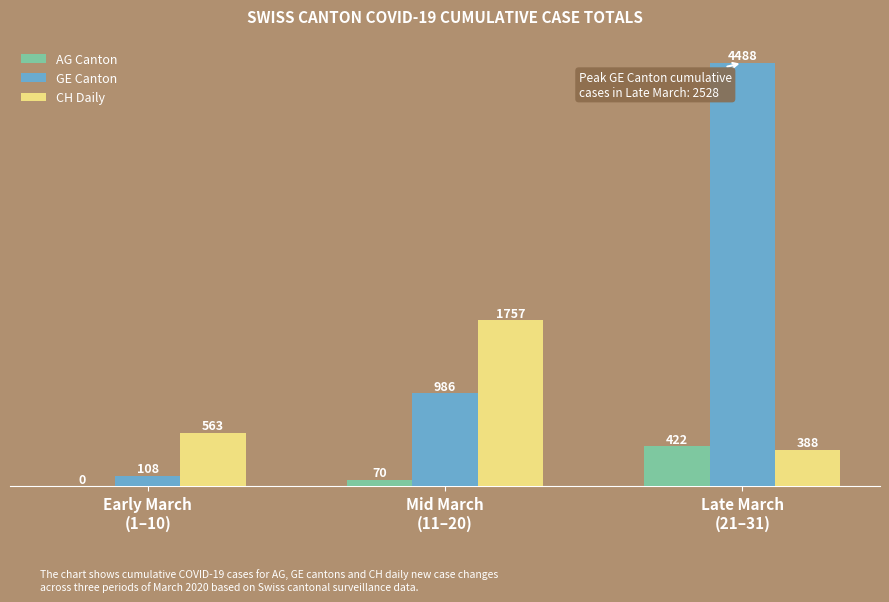

Is the value of CH Daily at Mid March
(11–20) greater than the value of GE Canton at Late March
(21–31)?

No